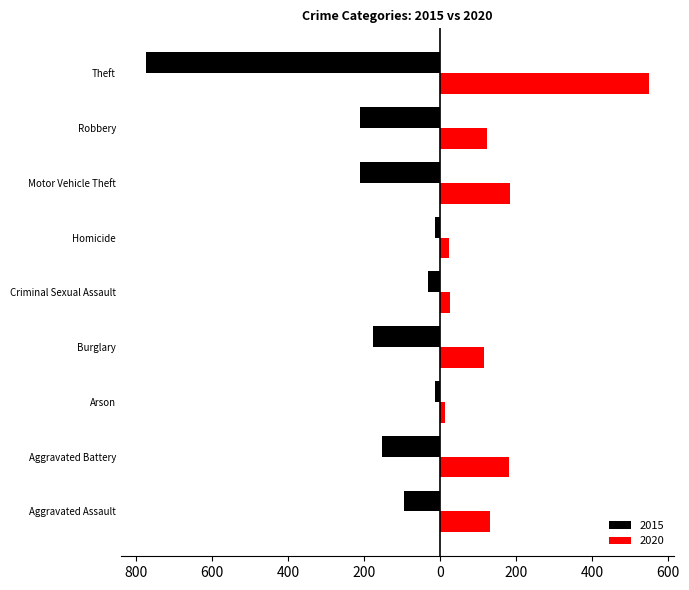

Is it true that 2020 equals 61 at Burglary?

False